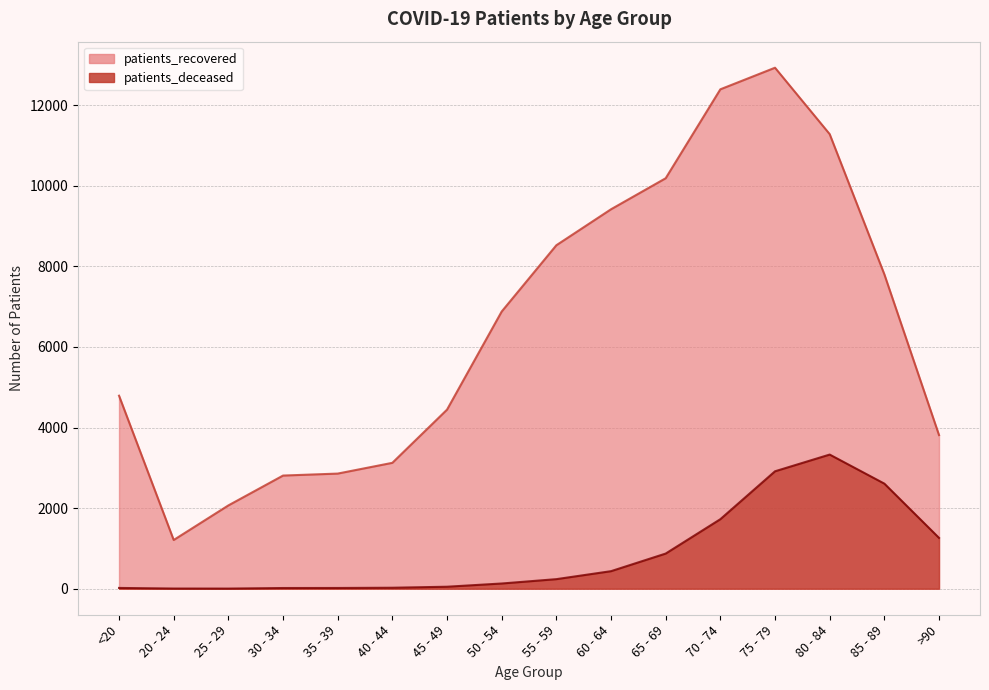

List the series in order of their overall mean, lowest first.

patients_deceased, patients_recovered